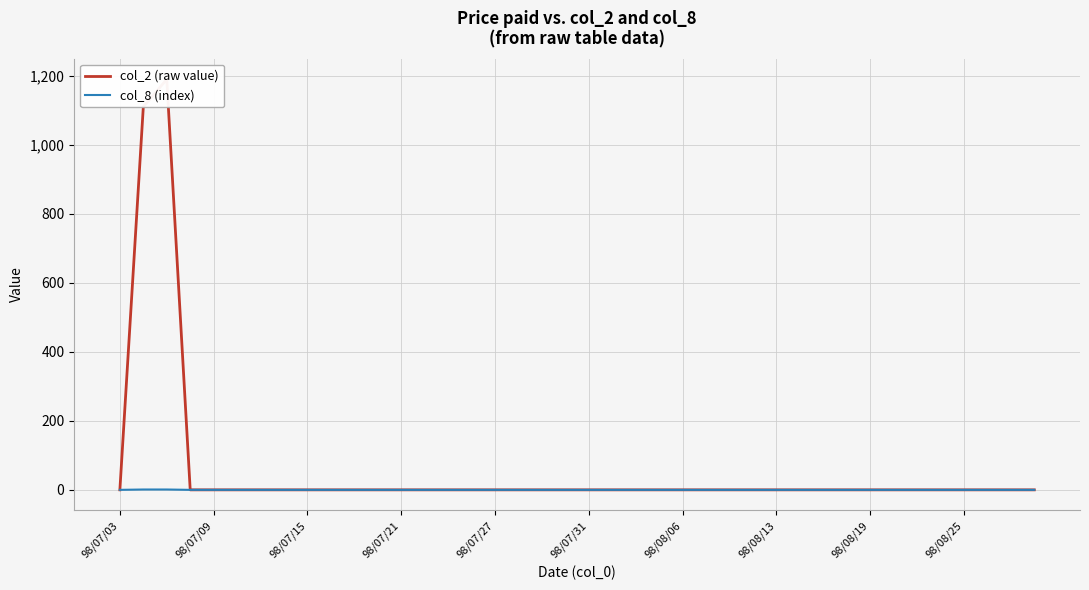

True or false: col_2 (raw value) and col_8 (index) cross at least once.

False